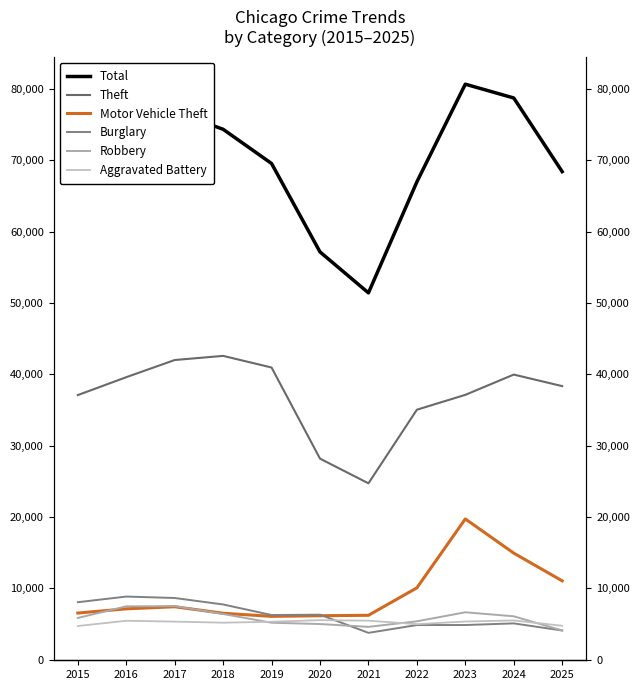

Reading right to left, what are all the values shown in this chart?

Total: 2025=68399	2024=78725	2023=80659	2022=66965	2021=51404	2020=57143	2019=69540	2018=74336	2017=76821	2016=74300	2015=66903
Theft: 2025=38332	2024=39949	2023=37105	2022=35022	2021=24703	2020=28165	2019=40938	2018=42570	2017=41990	2016=39581	2015=37074
Motor Vehicle Theft: 2025=11031	2024=14918	2023=19709	2022=10048	2021=6201	2020=6140	2019=6053	2018=6486	2017=7402	2016=7109	2015=6518
Burglary: 2025=4069	2024=5068	2023=4839	2022=4834	2021=3742	2020=6288	2019=6239	2018=7721	2017=8627	2016=8829	2015=8036
Robbery: 2025=4076	2024=6063	2023=6625	2022=5360	2021=4581	2020=4977	2019=5159	2018=6384	2017=7487	2016=7459	2015=5832
Aggravated Battery: 2025=4735	2024=5482	2023=5331	2022=4960	2021=5448	2020=5522	2019=5295	2018=5167	2017=5316	2016=5437	2015=4698